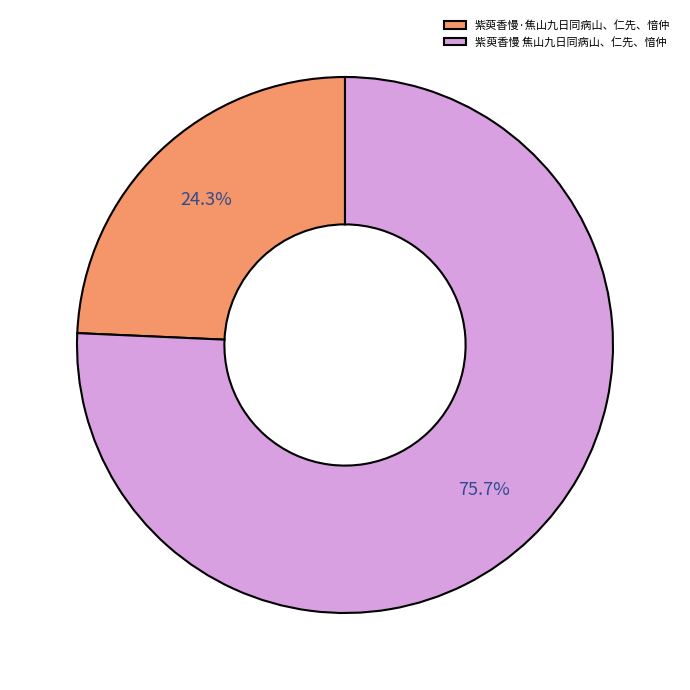

Which category has the smallest portion of the pie?

紫萸香慢·焦山九日同病山、仁先、愔仲